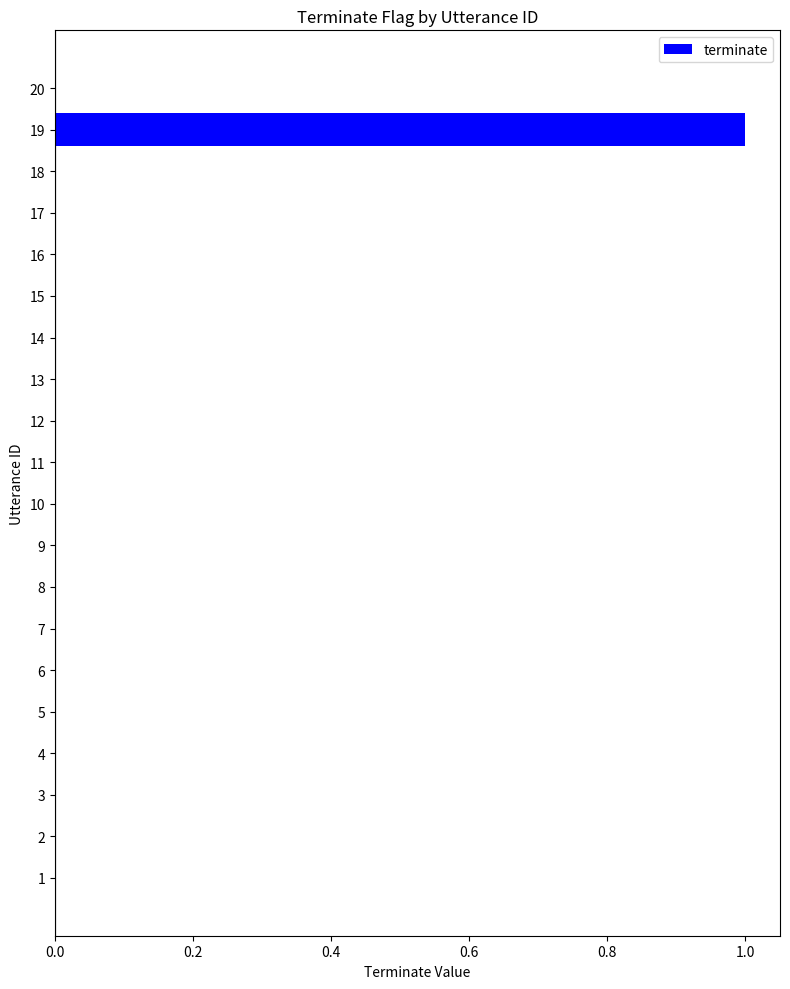

Reading bottom to top, what are all the values shown in this chart?

1=0	2=0	3=0	4=0	5=0	6=0	7=0	8=0	9=0	10=0	11=0	12=0	13=0	14=0	15=0	16=0	17=0	18=0	19=1	20=0